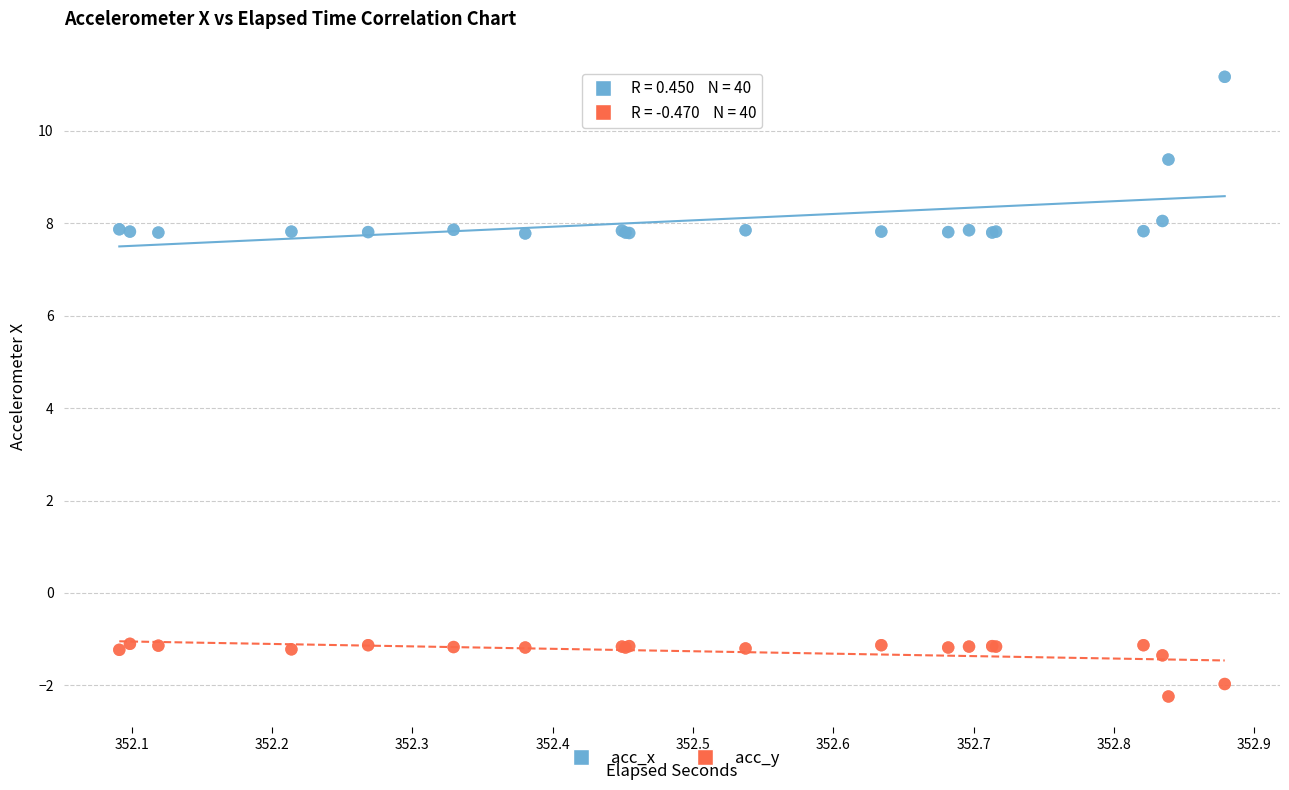

Which series contains the highest Y value?

acc_x